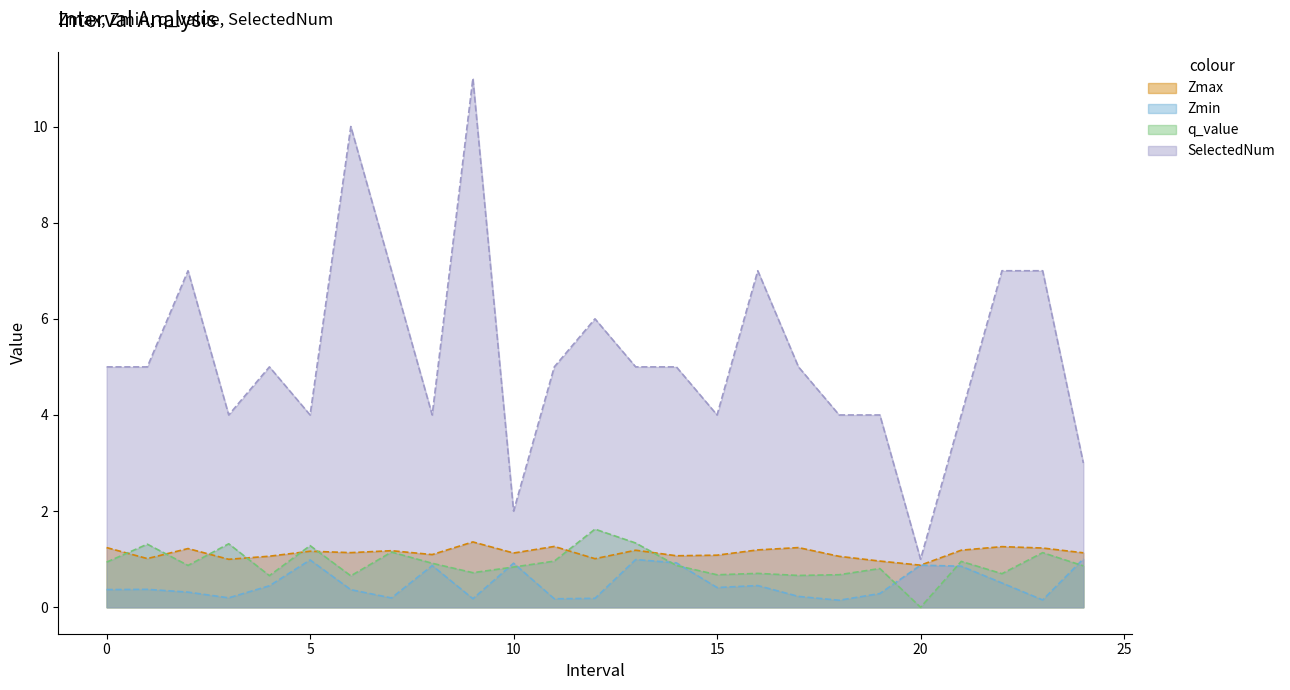

Is it true that Zmin equals 0.2 at 7?

True